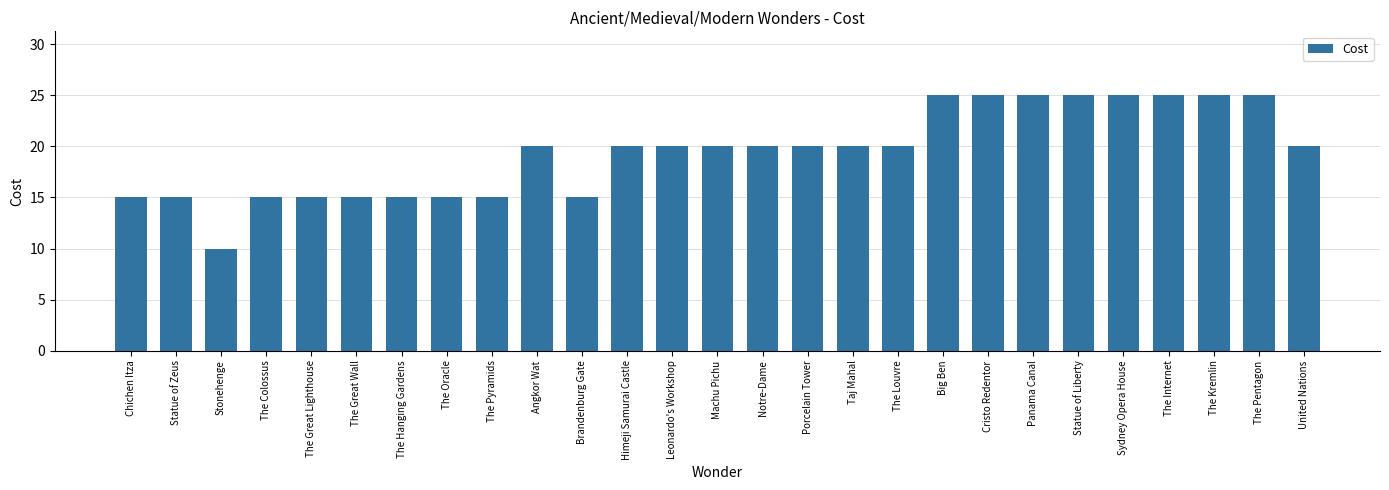

What is the sum of the values at The Hanging Gardens and Statue of Zeus?

30